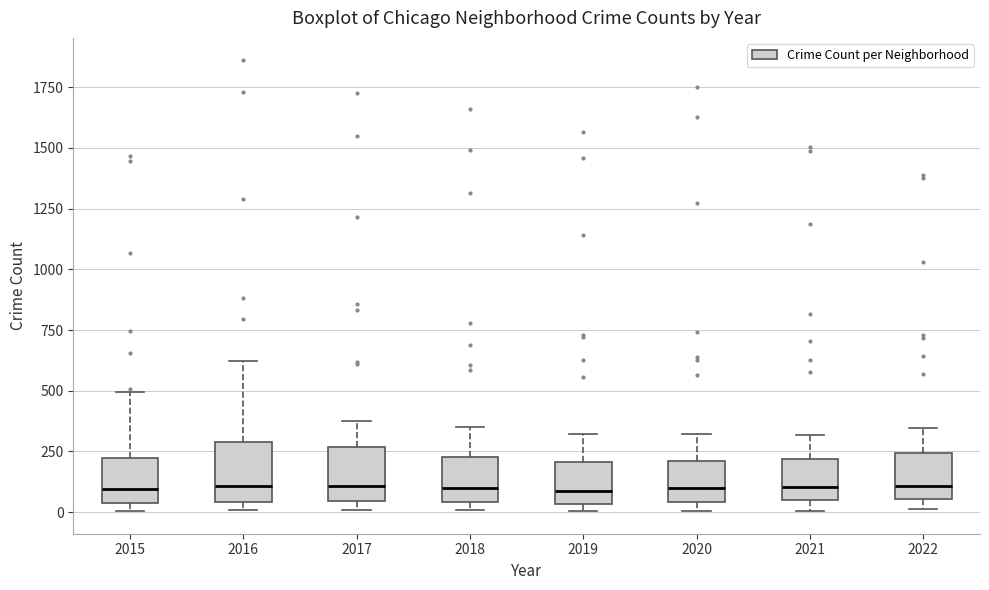

Where does the median line of the box at x = 2018 sit on the y-axis? The values are not printed on the chart, so give them approximately, as read against the axis.

100